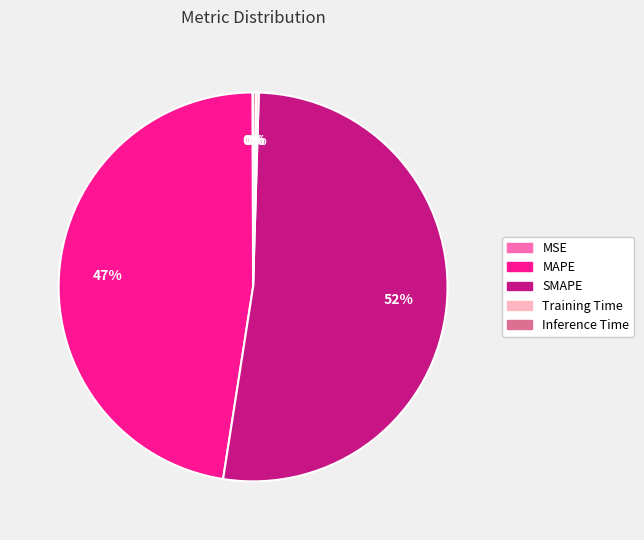

Is there any slice that represents more than half of the pie?

Yes